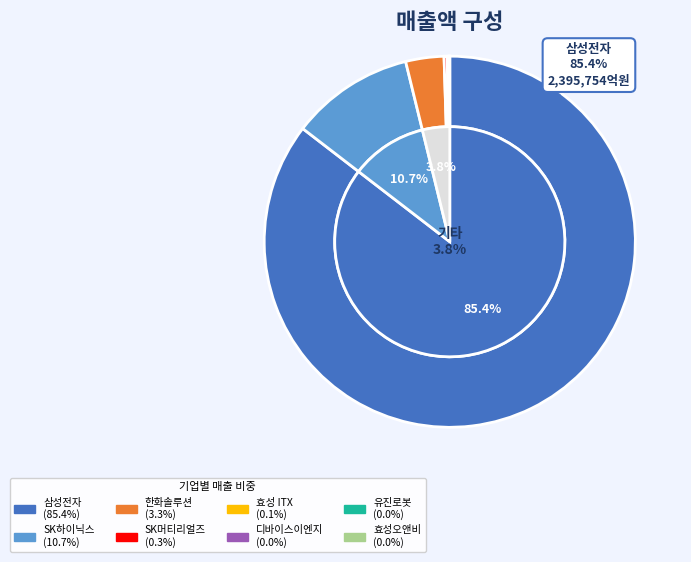

Count the number of slices in the pie.

8